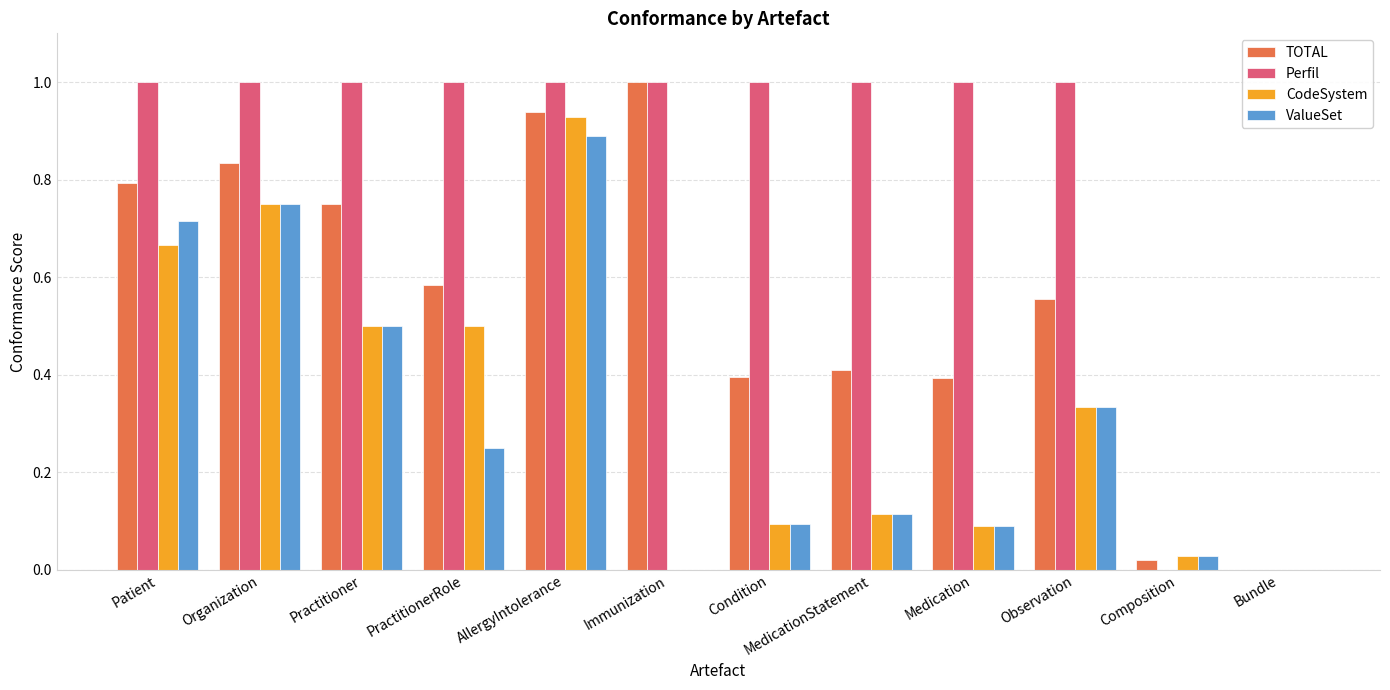

Read the Perfil value at Condition.

1.0